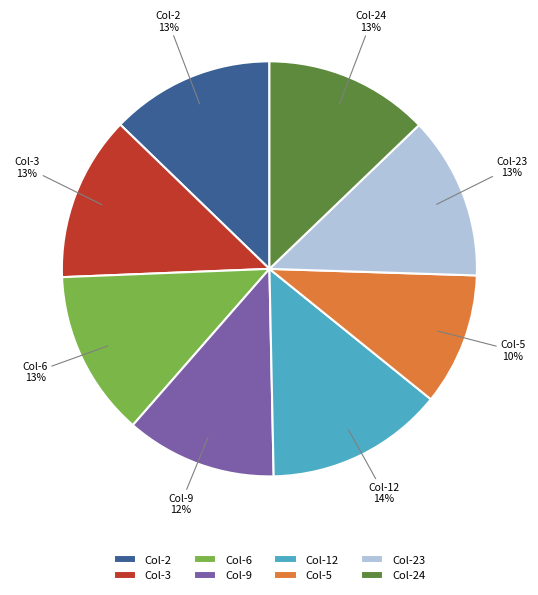

Is the sum of Col-9 and Col-12 greater than half?

No